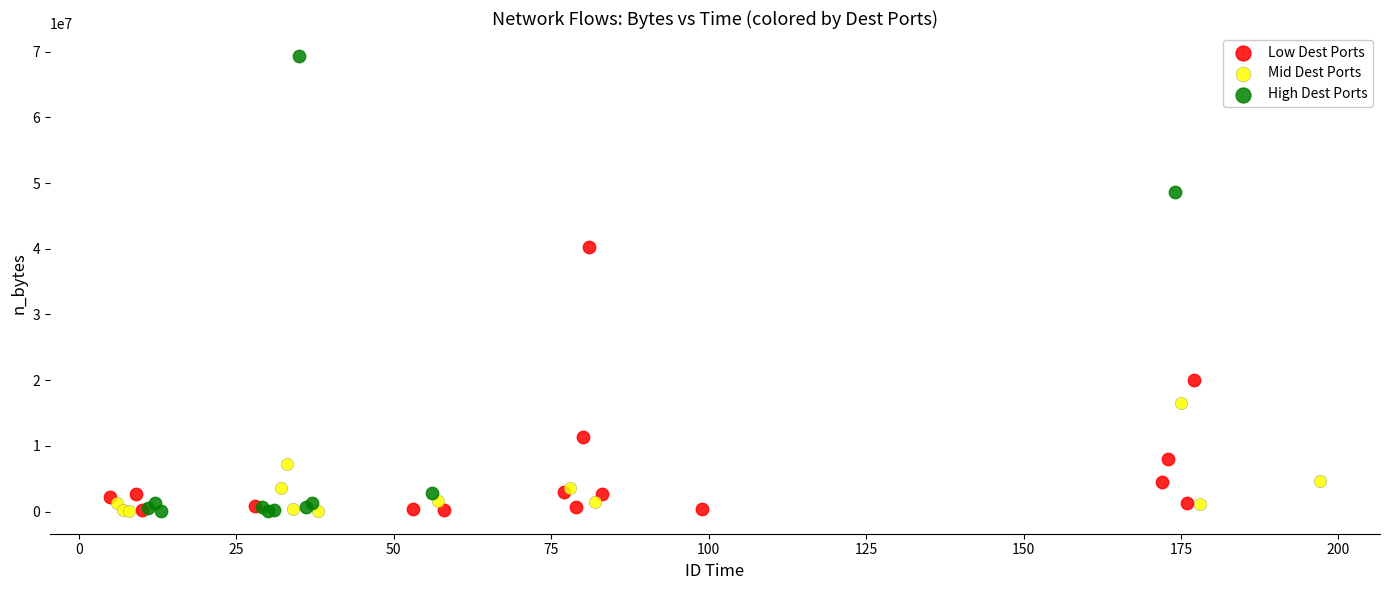

What are all the series names shown in the legend?

Low Dest Ports, Mid Dest Ports, High Dest Ports